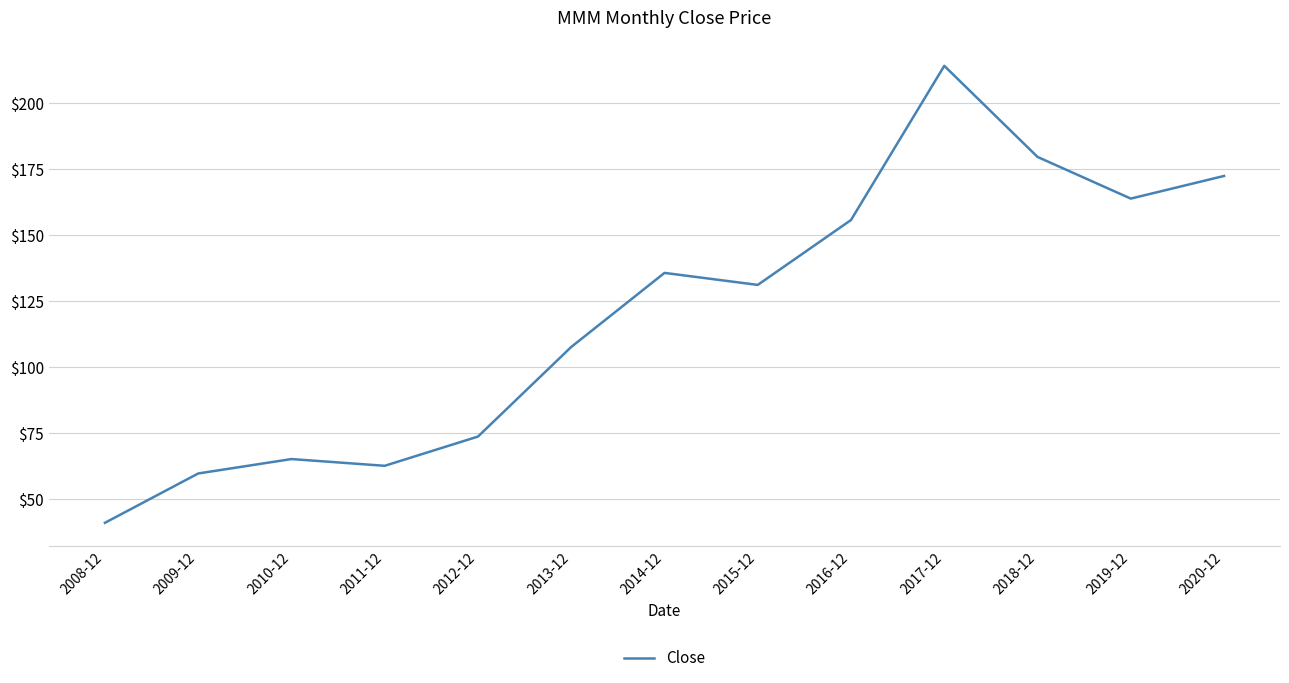

Which has a higher value, 2016-12 or 2015-12?

2016-12